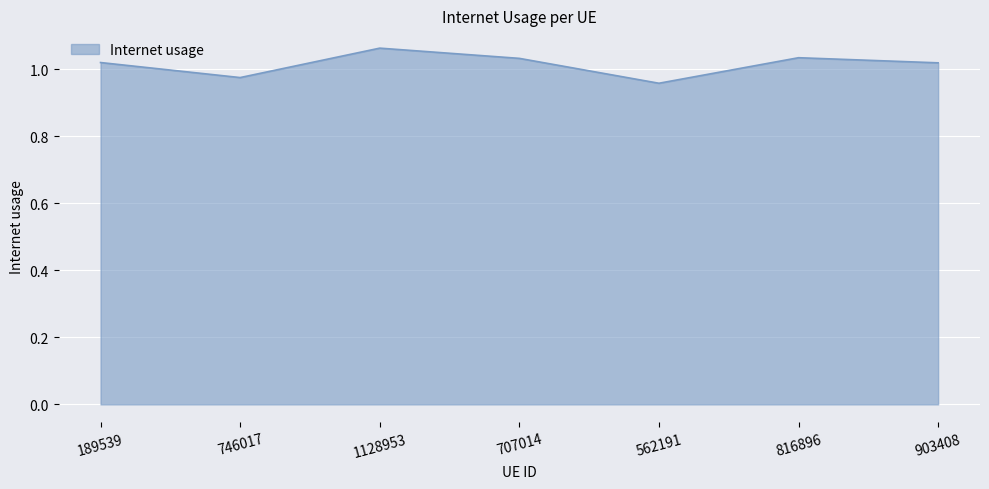

What is the sum of all values?

7.1